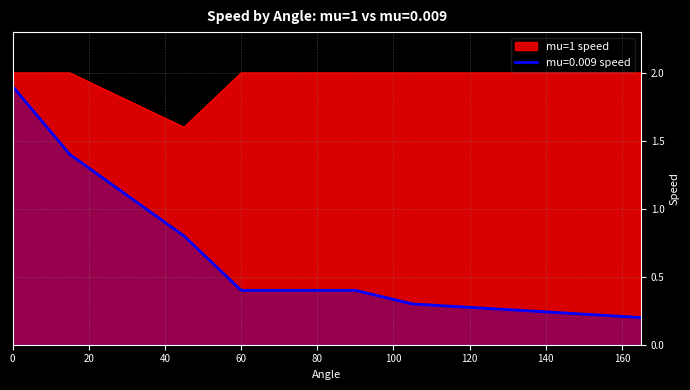

True or false: mu=0.009 speed and mu=1 speed cross at least once.

False